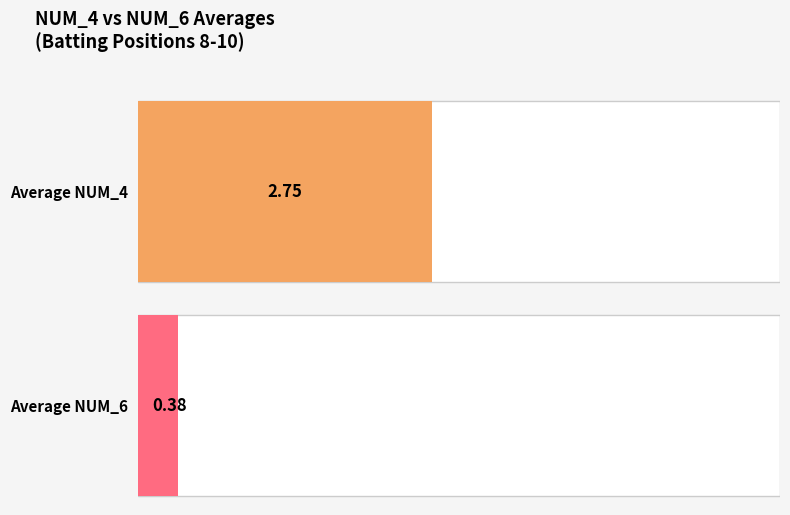

Rank the series by their maximum value, from lowest to highest.

NUM_6, NUM_4